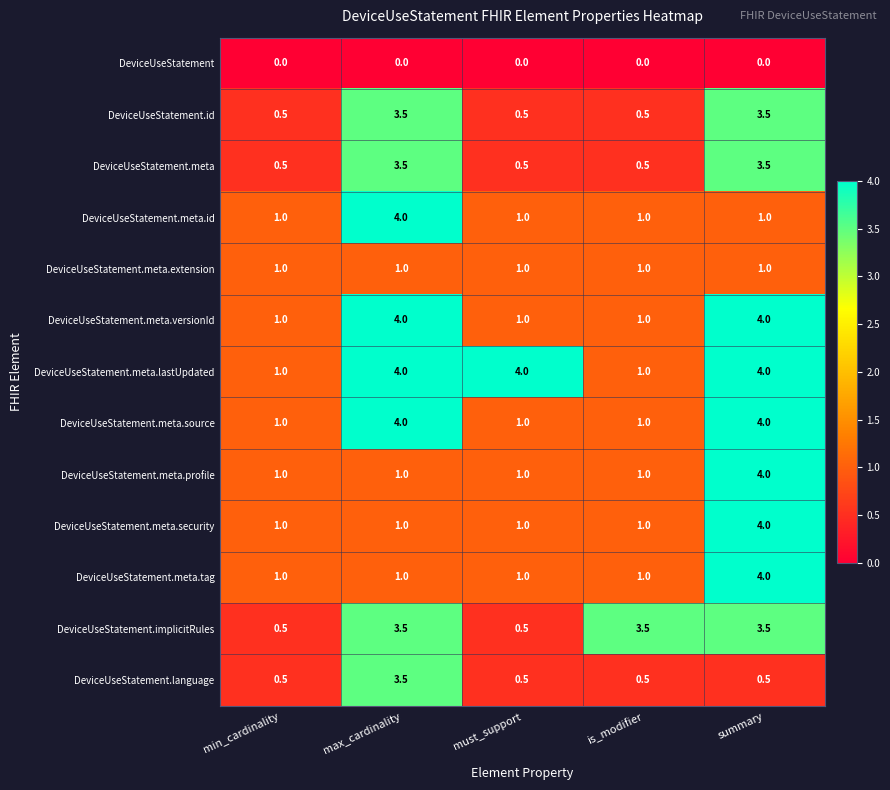

What is the difference between the highest and lowest values at summary?

4.0